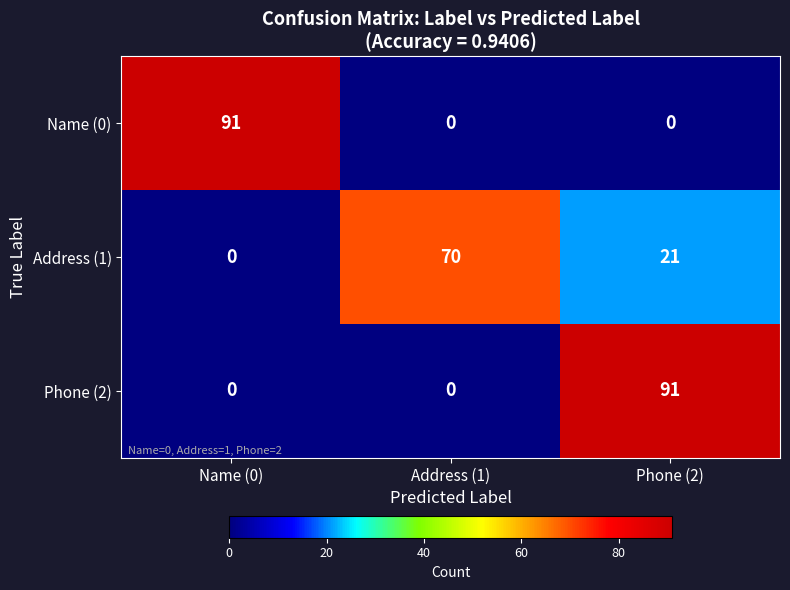

The value of Name (0) at Phone (2) is 37. True or false?

False